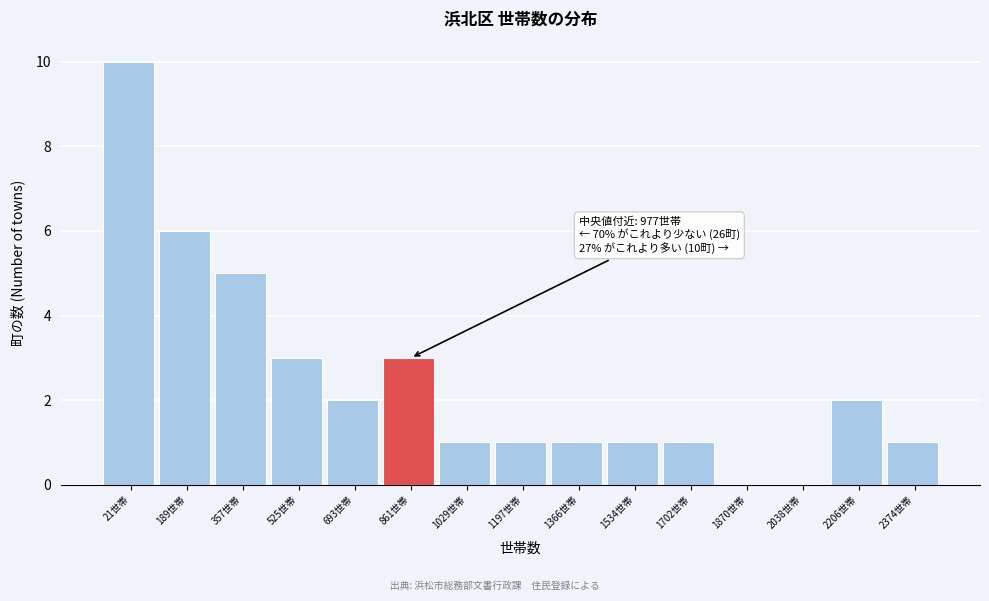

Reading left to right, extract all data points from this chart.

21世帯=10	189世帯=6	357世帯=5	525世帯=3	693世帯=2	861世帯=3	1029世帯=1	1197世帯=1	1366世帯=1	1534世帯=1	1702世帯=1	1870世帯=0	2038世帯=0	2206世帯=2	2374世帯=1